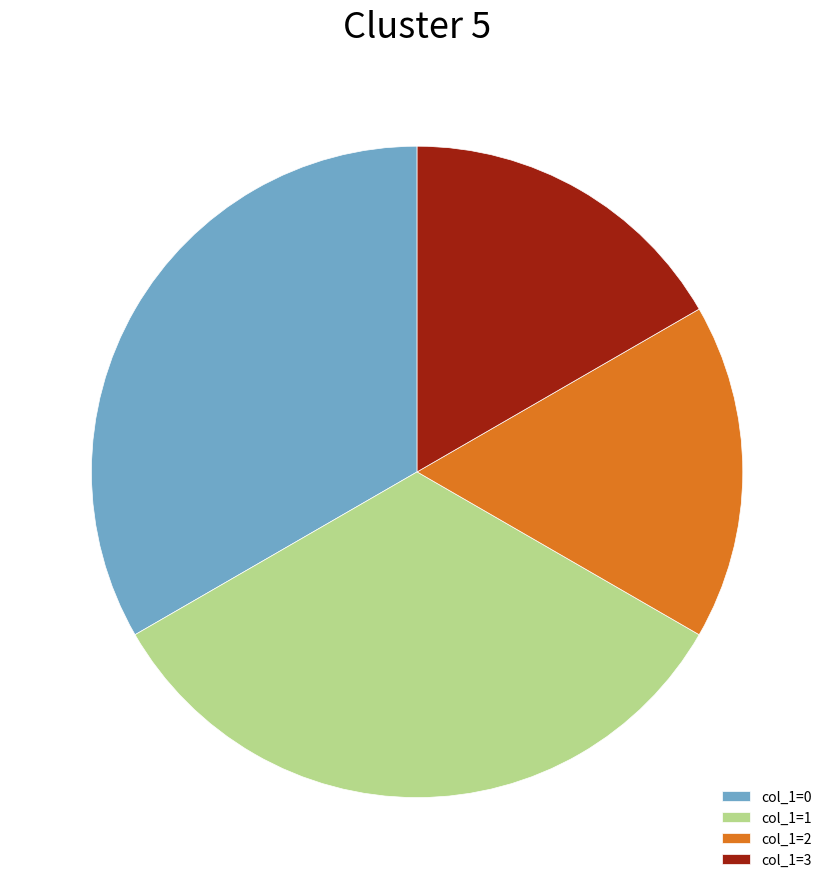

Is col_1=0 the majority of the pie?

No